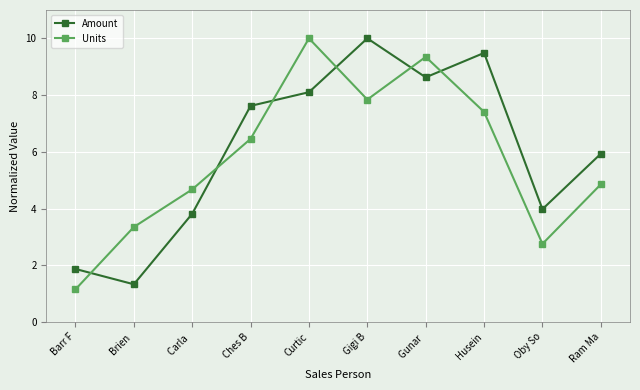

What is the difference between the second highest and minimum values in the Amount series?

8.2